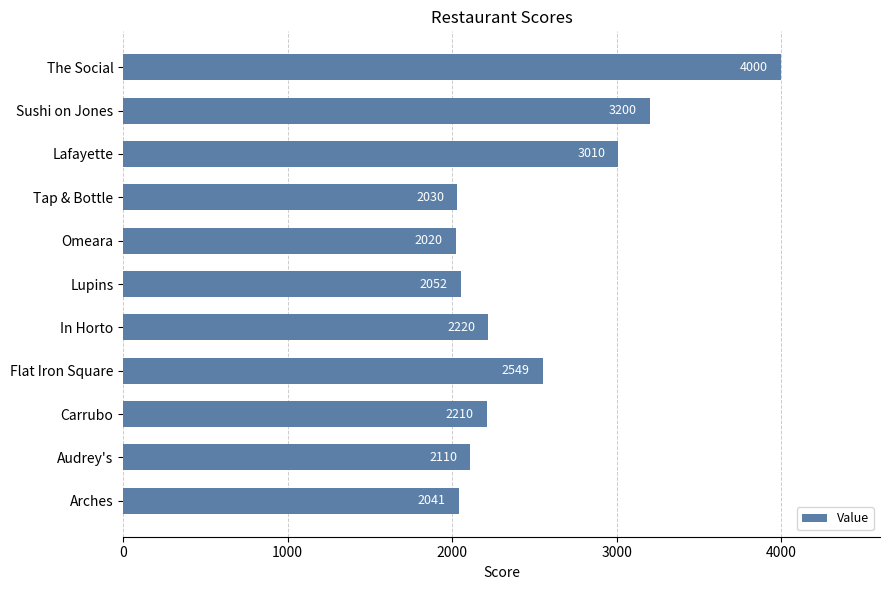

Reading top to bottom, list all the values displayed in this chart.

The Social=4000	Sushi on Jones=3200	Lafayette=3010	Tap & Bottle=2030	Omeara=2020	Lupins=2052	In Horto=2220	Flat Iron Square=2549	Carrubo=2210	Audrey's=2110	Arches=2041